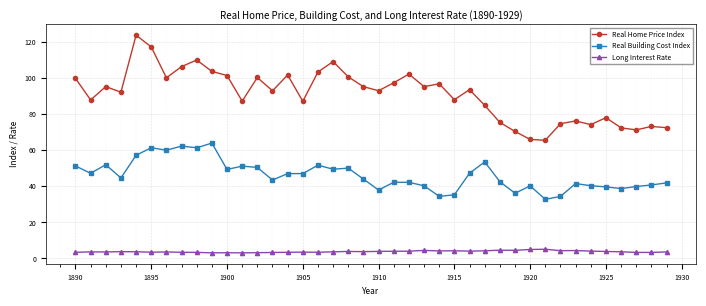

Rank the series by their maximum value, from lowest to highest.

Long Interest Rate, Real Building Cost Index, Real Home Price Index